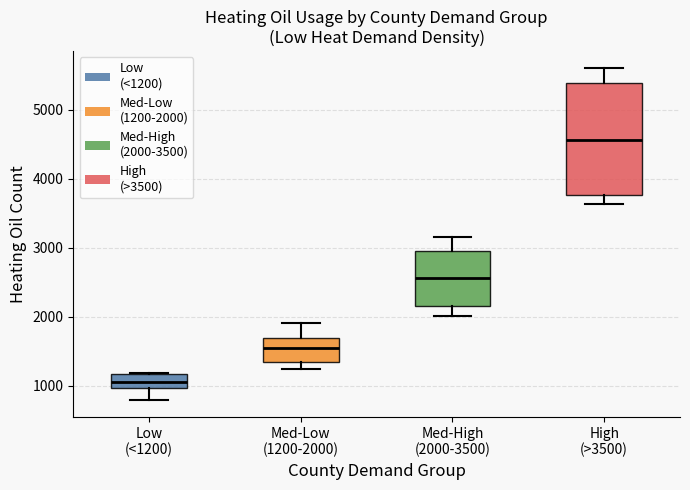

Where does the median line of the box for Med-High (2000-3500) sit on the y-axis? The values are not printed on the chart, so give them approximately, as read against the axis.

2600